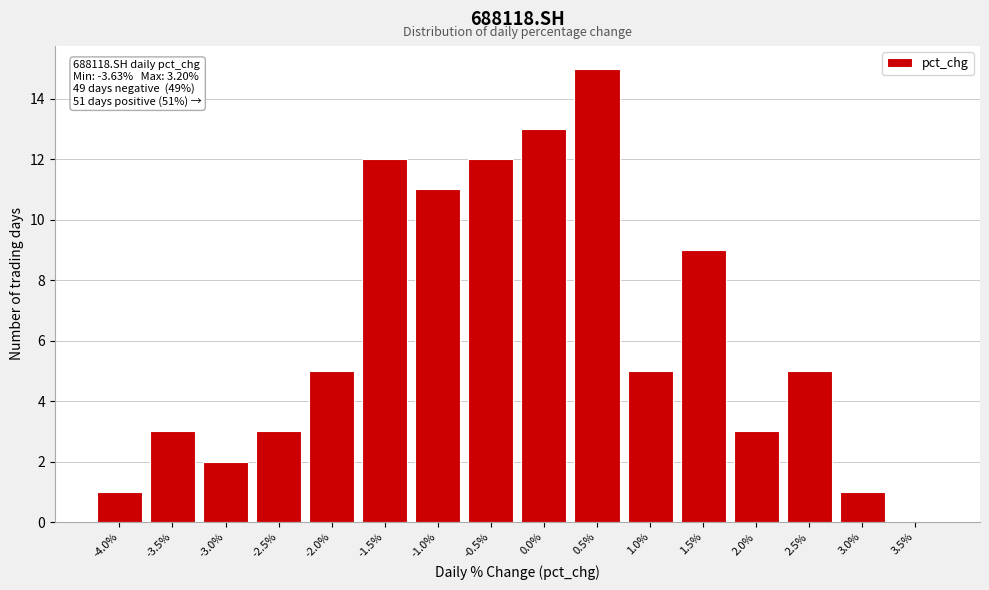

Reading left to right, what are all the values shown in this chart?

-4.0%=1	-3.5%=3	-3.0%=2	-2.5%=3	-2.0%=5	-1.5%=12	-1.0%=11	-0.5%=12	0.0%=13	0.5%=15	1.0%=5	1.5%=9	2.0%=3	2.5%=5	3.0%=1	3.5%=0